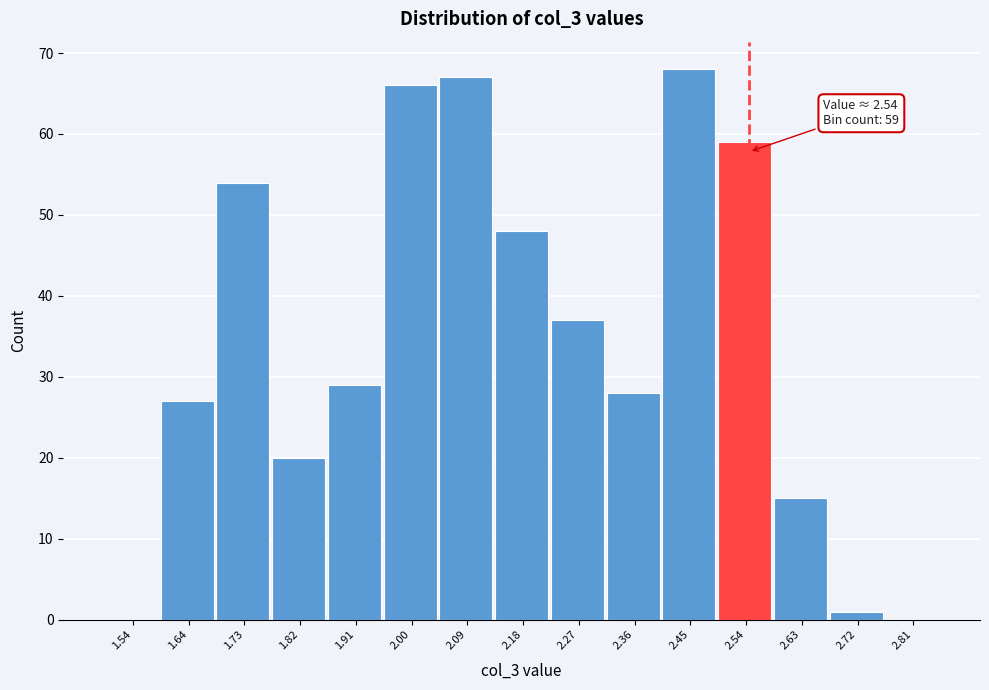

Which range on the x-axis has the tallest bar?

2.40 to 2.49